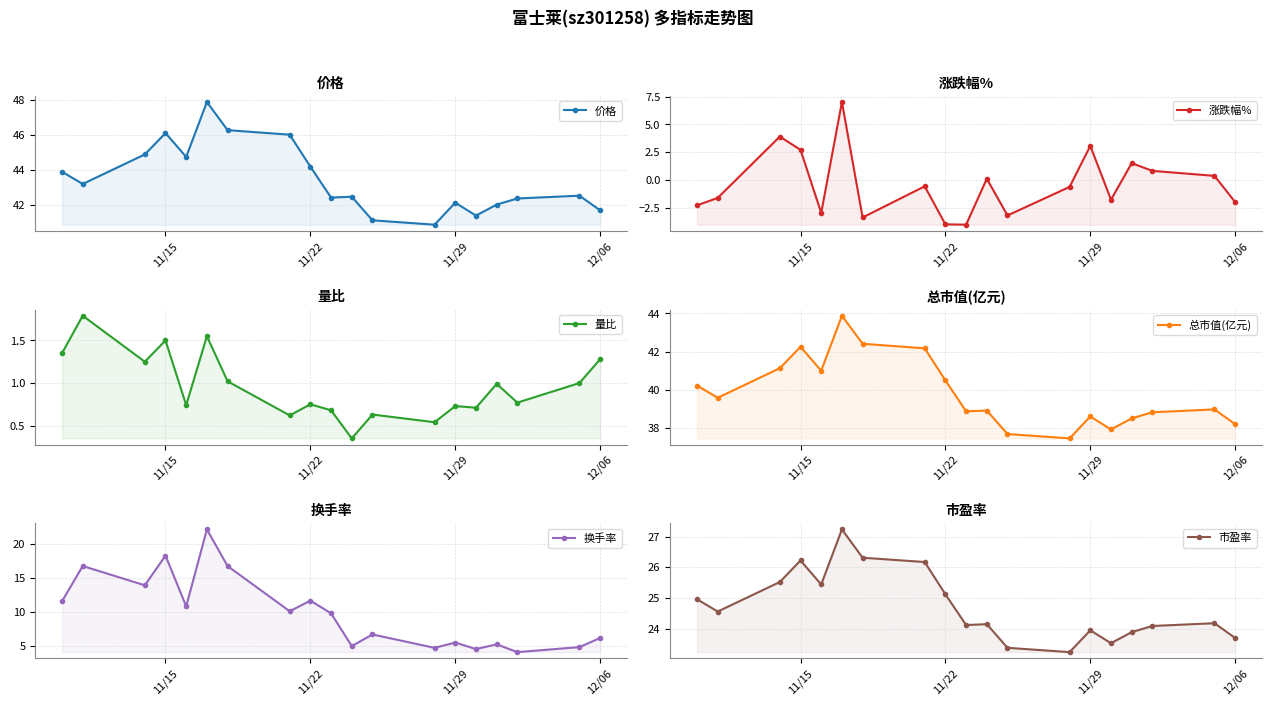

True or false: 涨跌幅% has a value of 0.2 at 10.

False